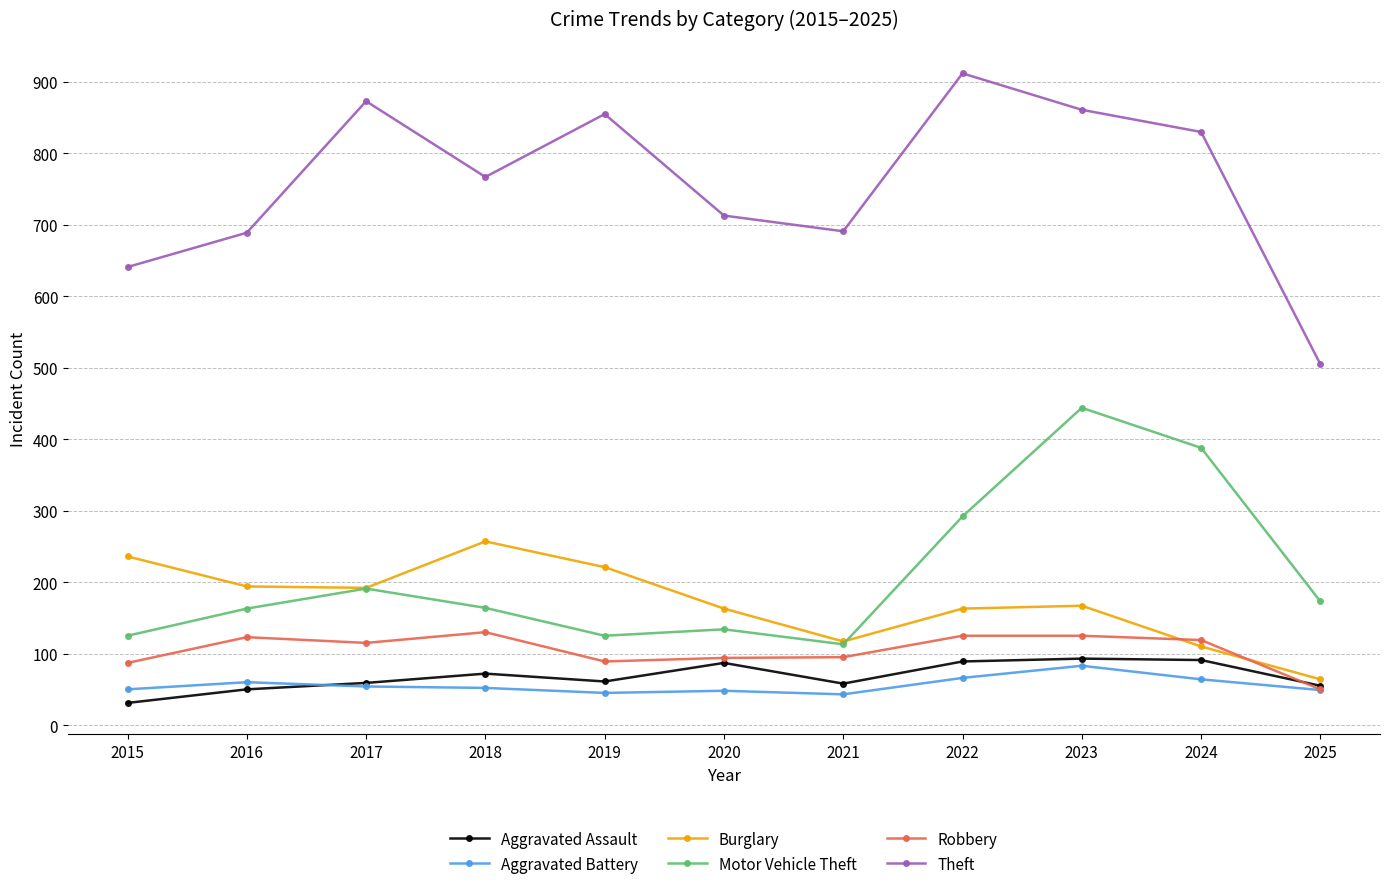

True or false: Aggravated Battery and Burglary intersect in this chart.

False